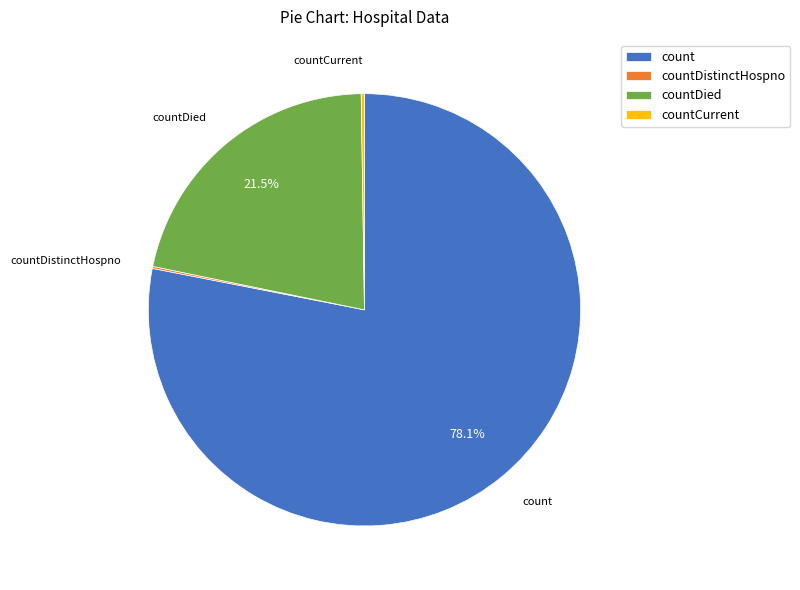

Which category has the biggest portion of the pie?

count